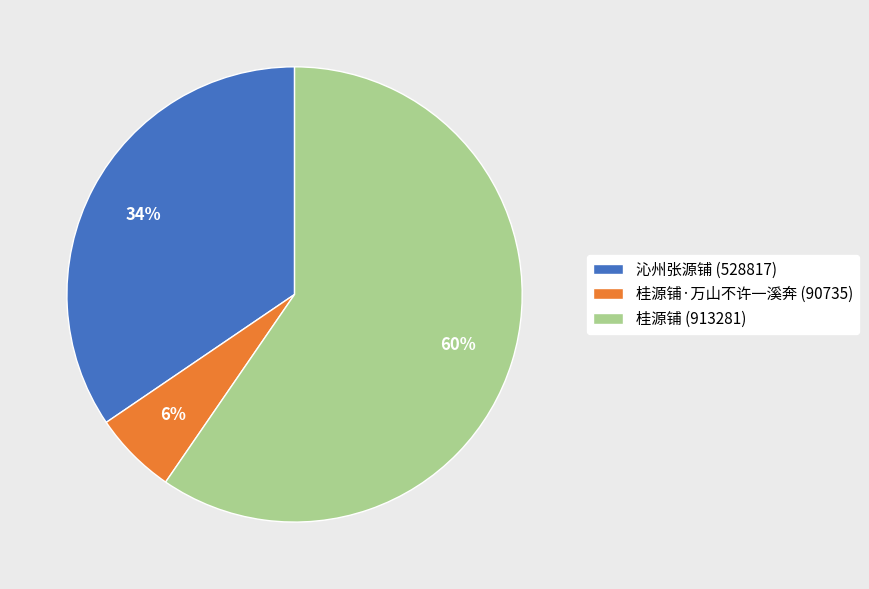

Count the number of slices in the pie.

3